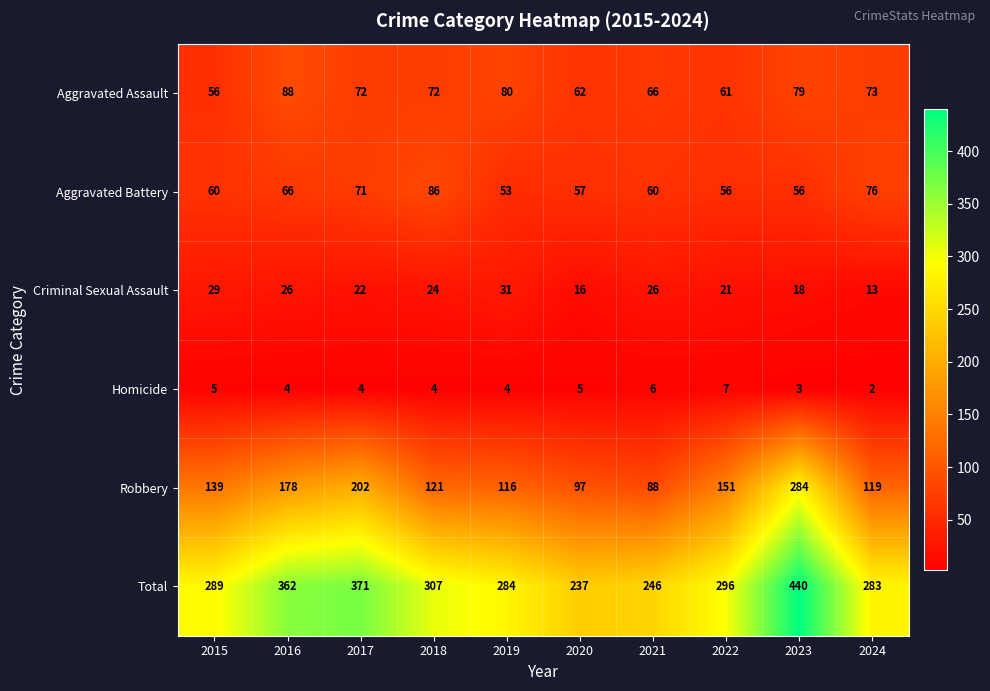

Which label corresponds to the largest value in the chart?

2023